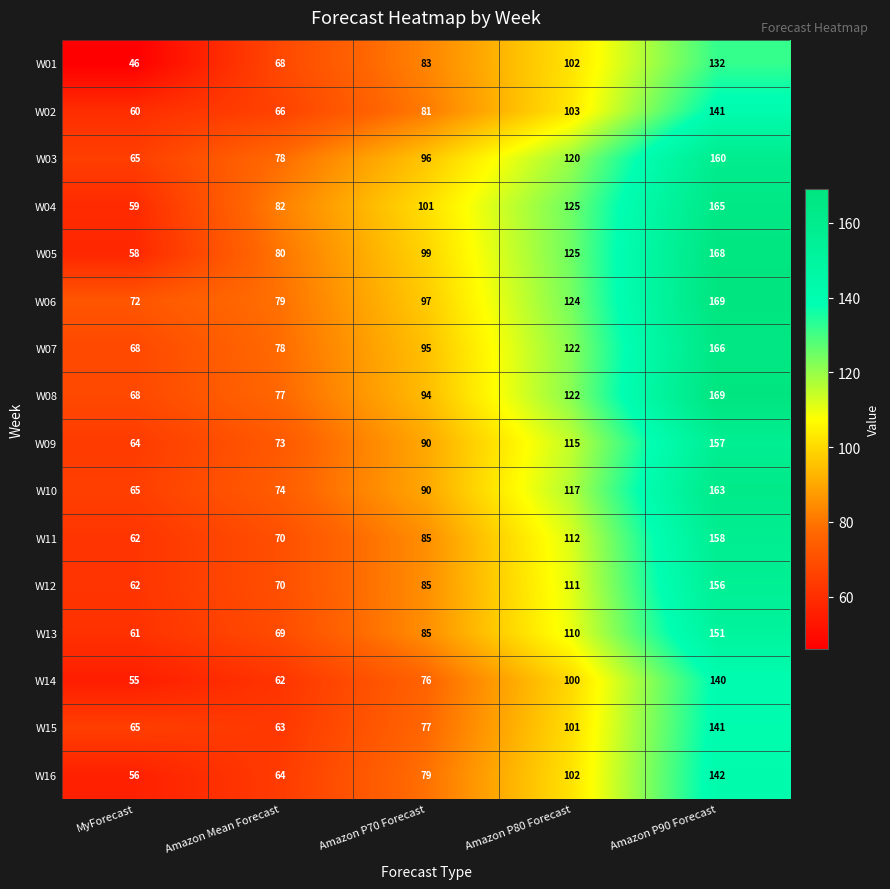

What is the sum of the W01 values at MyForecast and Amazon P70 Forecast?

129